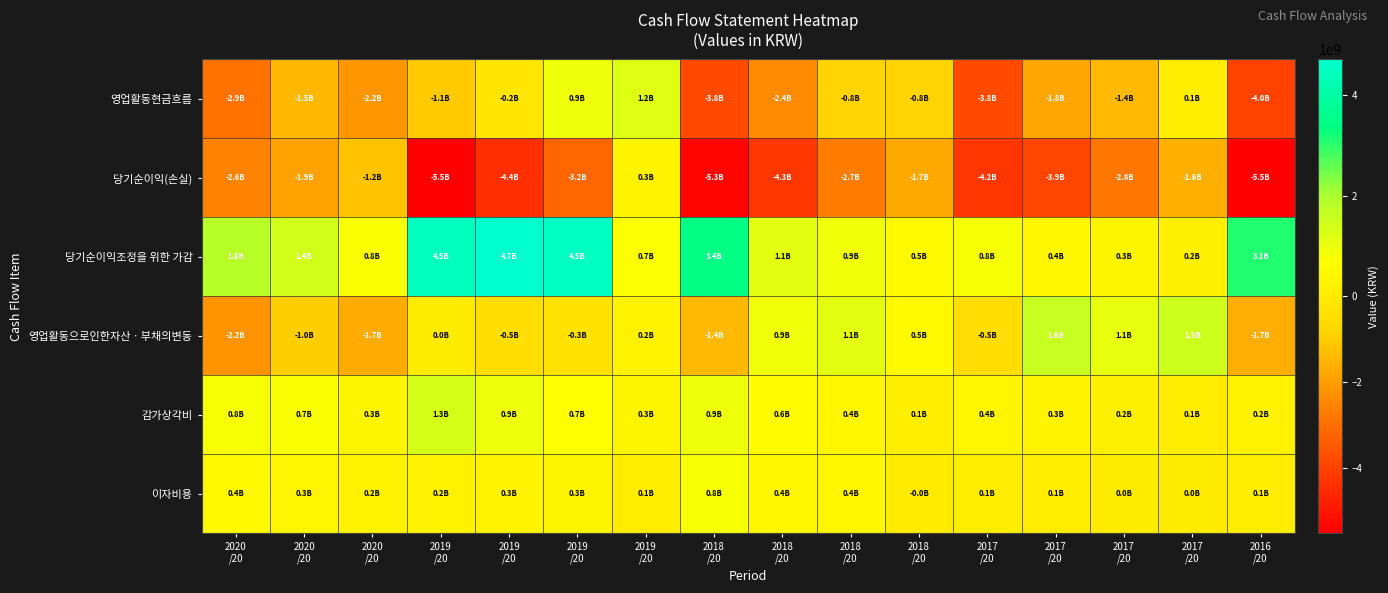

Reading left to right, transcribe all the data shown in this chart.

영업활동현금흐름: 2020
/20=-2916399273	2020
/20=-1457042456	2020
/20=-2151652686	2019
/20=-1071828226	2019
/20=-196738848	2019
/20=939541736	2019
/20=1197623307	2018
/20=-3802042307	2018
/20=-2392994924	2018
/20=-838630078	2018
/20=-837000535	2017
/20=-3820420449	2017
/20=-1813189149	2017
/20=-1386499050	2017
/20=82352392	2016
/20=-3993624798
당기순이익(손실): 2020
/20=-2563664079	2020
/20=-1865571445	2020
/20=-1167908486	2019
/20=-5515451786	2019
/20=-4430673771	2019
/20=-3201108014	2019
/20=283856680	2018
/20=-5349512396	2018
/20=-4260169961	2018
/20=-2706919716	2018
/20=-1725960633	2017
/20=-4236772563	2017
/20=-3892961783	2017
/20=-2838460241	2017
/20=-1622883436	2016
/20=-5494422947
당기순이익조정을 위한 가감: 2020
/20=1818428035	2020
/20=1429540195	2020
/20=751538219	2019
/20=4476058852	2019
/20=4699602687	2019
/20=4531010862	2019
/20=729816832	2018
/20=3416000571	2018
/20=1131590099	2018
/20=903751473	2018
/20=512777784	2017
/20=792246603	2017
/20=404939500	2017
/20=322742834	2017
/20=179071172	2016
/20=3107650546
영업활동으로인한자산ㆍ부채의변동: 2020
/20=-2163142538	2020
/20=-951628313	2020
/20=-1682611370	2019
/20=30230911	2019
/20=-509007361	2019
/20=-326126385	2019
/20=221391940	2018
/20=-1413473543	2018
/20=903950162	2018
/20=1121874686	2018
/20=486947077	2017
/20=-524119647	2017
/20=1590272753	2017
/20=1059742140	2017
/20=1501305466	2016
/20=-1661938031
감가상각비: 2020
/20=792522804	2020
/20=740406105	2020
/20=330053881	2019
/20=1322489621	2019
/20=925334061	2019
/20=652503187	2019
/20=319874475	2018
/20=928877063	2018
/20=566732032	2018
/20=400553474	2018
/20=120960847	2017
/20=360212158	2017
/20=258752337	2017
/20=164791280	2017
/20=72272974	2016
/20=237332011
이자비용: 2020
/20=447881048	2020
/20=345893420	2020
/20=232824759	2019
/20=241457392	2019
/20=283984493	2019
/20=313634493	2019
/20=69848944	2018
/20=798309121	2018
/20=409327311	2018
/20=369186530	2018
/20=-1365511	2017
/20=102545069	2017
/20=63893317	2017
/20=27629769	2017
/20=16174452	2016
/20=75833374